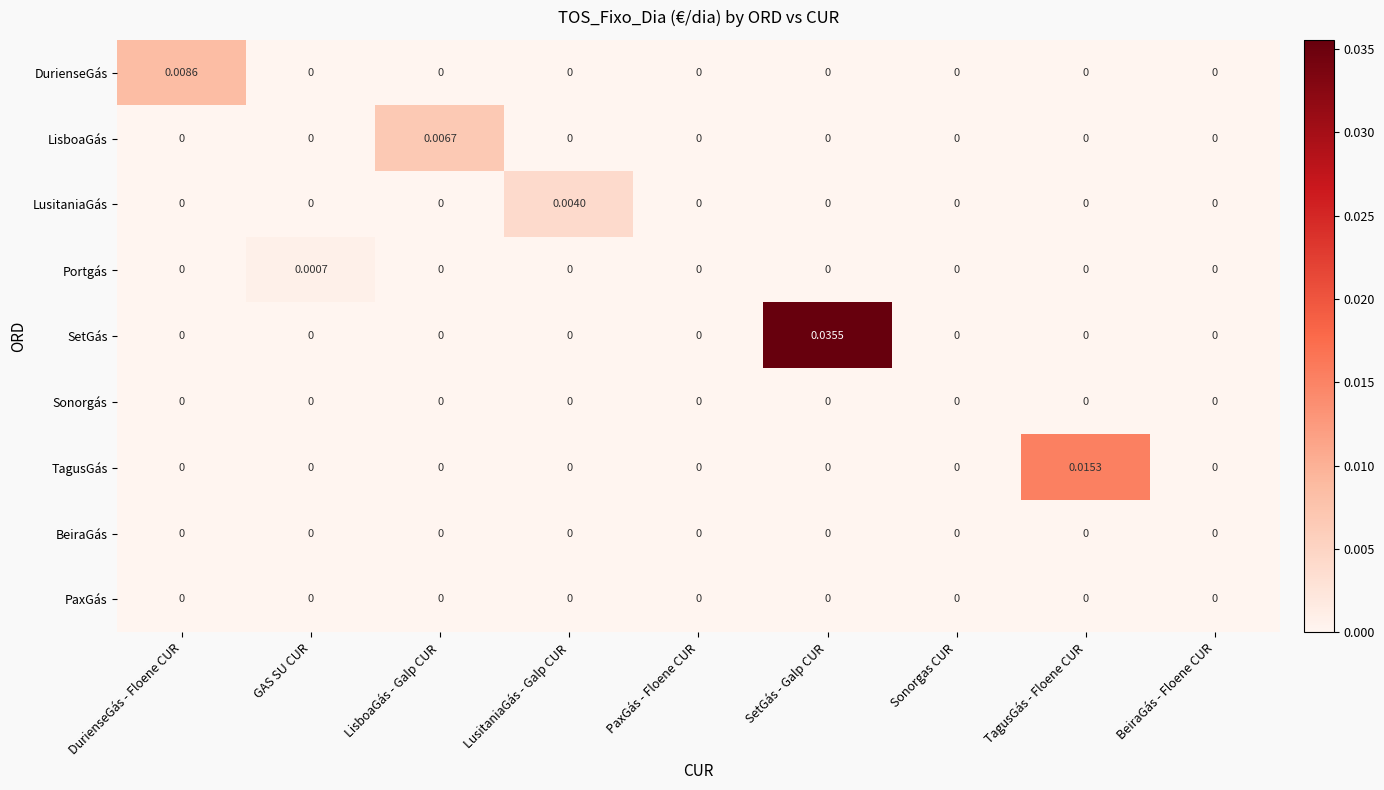

Which series has the widest spread of values?

SetGás